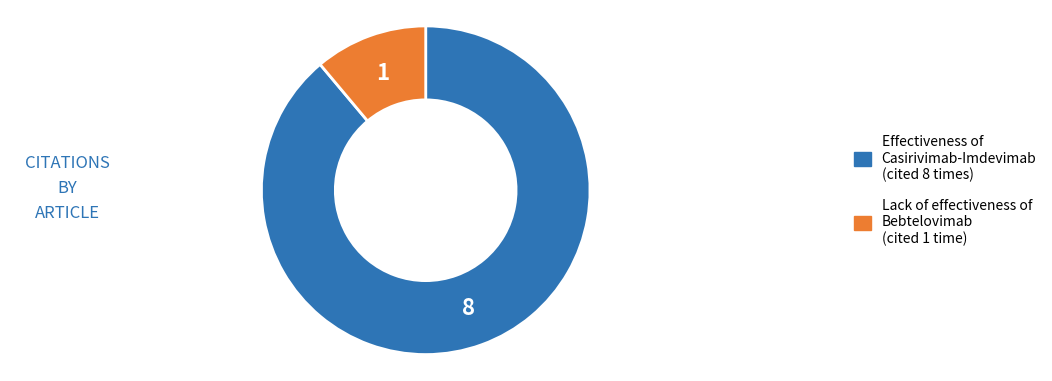

Which slice is the smallest?

Lack of effectiveness of Bebtelovimab